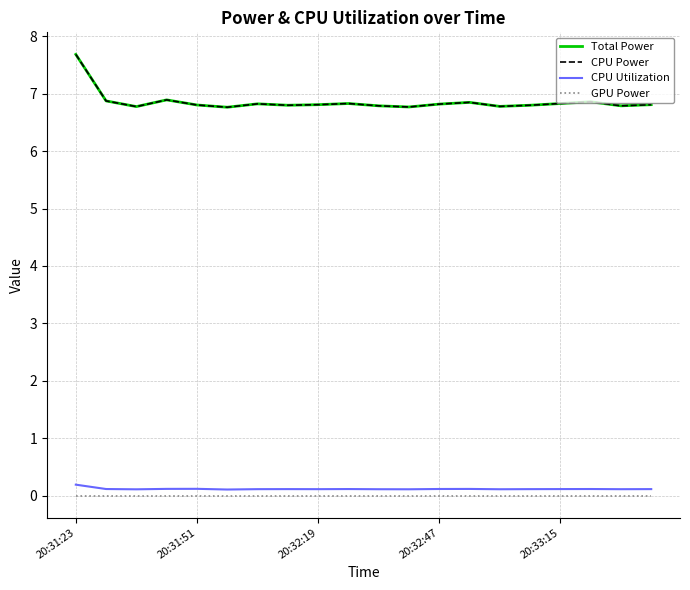

What is the lowest value of the Total Power series?

6.8